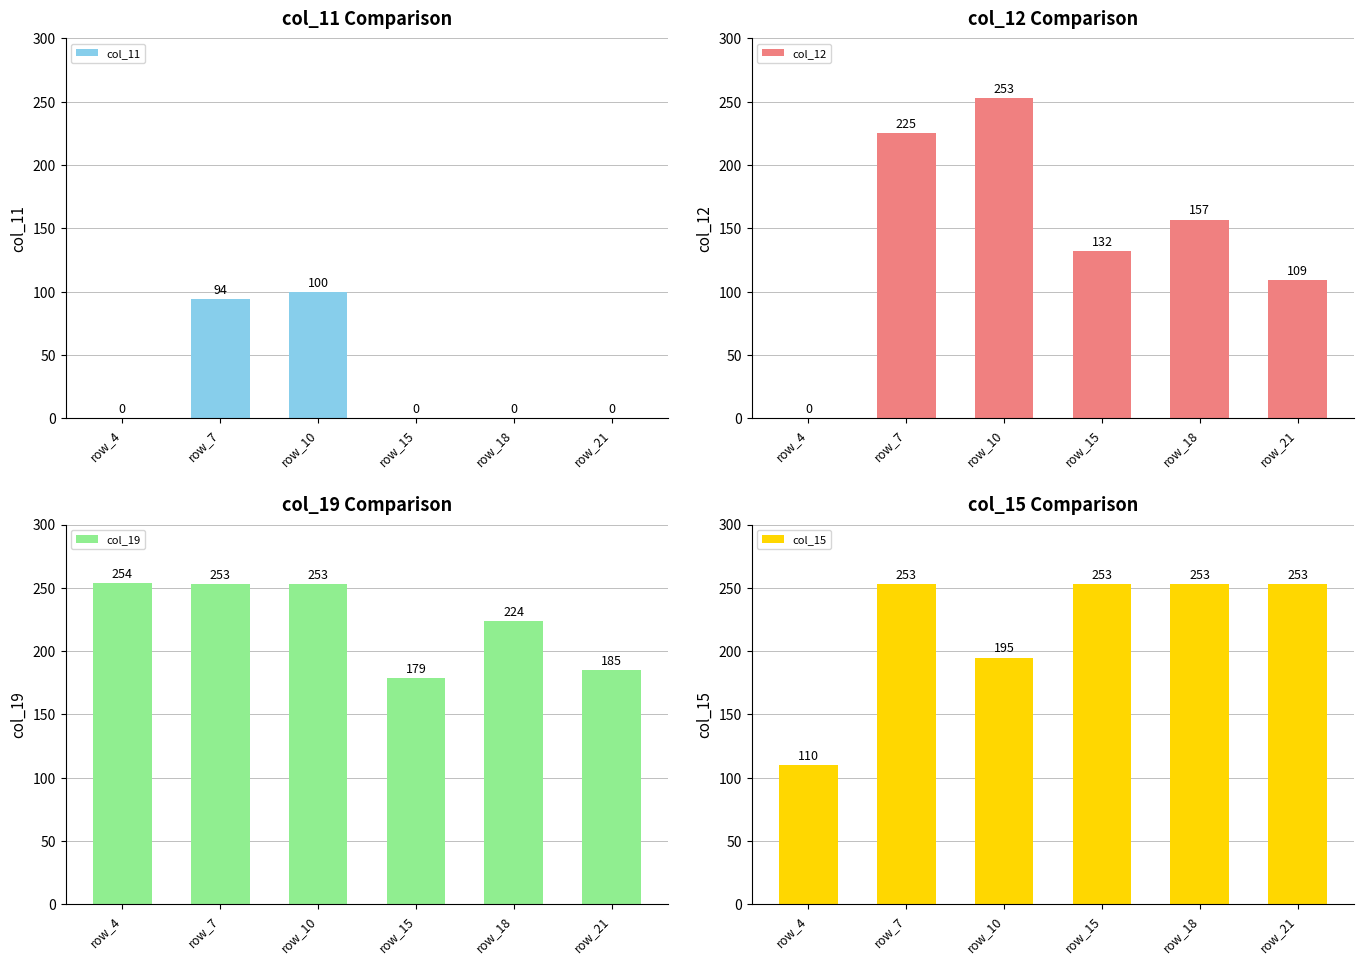

At which category does the chart reach its peak across all series?

row_4